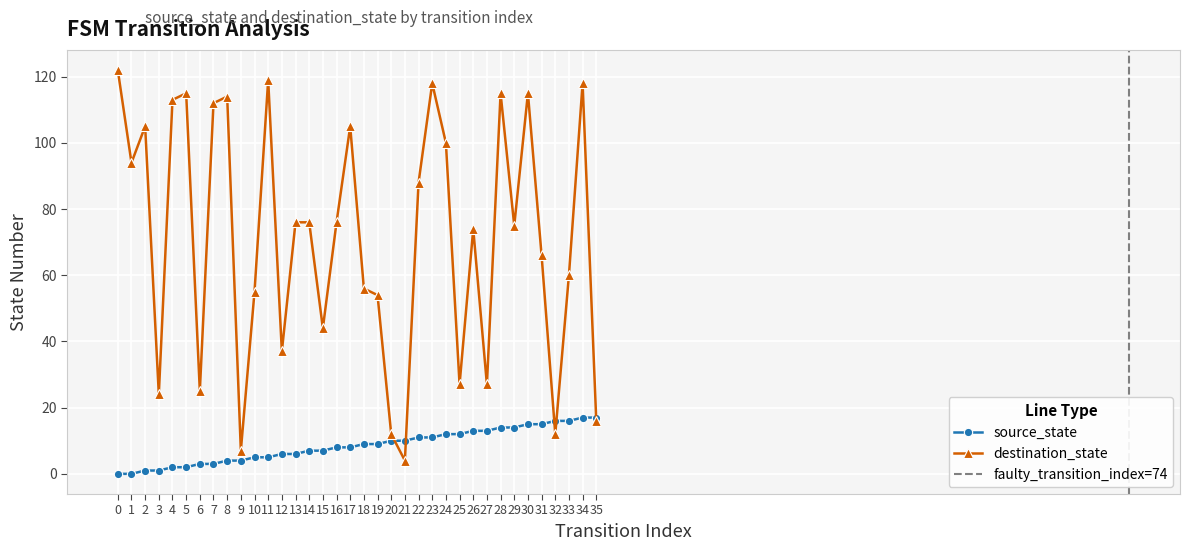

Reading left to right, extract all data points from this chart.

source_state: 0	0	1	1	2	2	3	3	4	4	5	5	6	6	7	7	8	8	9	9	10	10	11	11	12	12	13	13	14	14	15	15	16	16	17	17
destination_state: 122	94	105	24	113	115	25	112	114	7	55	119	37	76	76	44	76	105	56	54	12	4	88	118	100	27	74	27	115	75	115	66	12	60	118	16